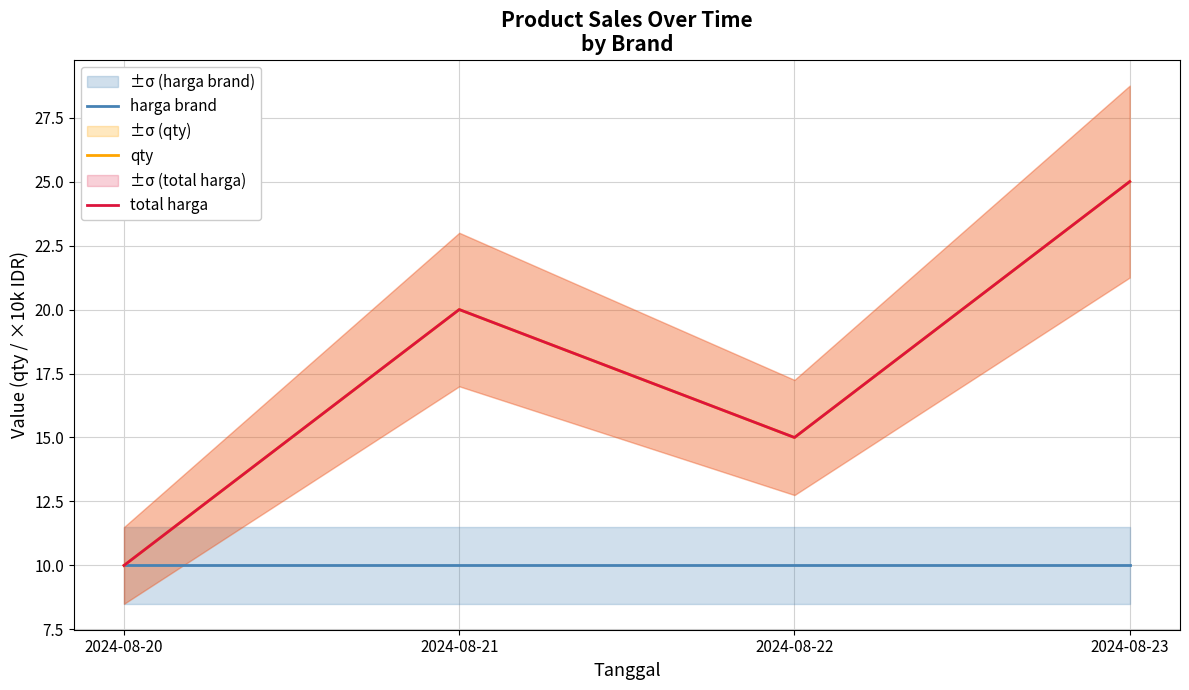

How many data points in qty are less than 20?

2